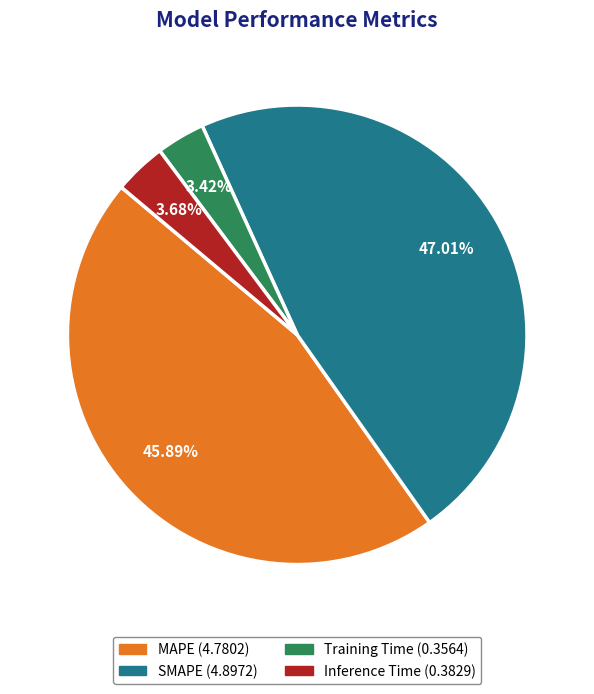

Does any single category account for the majority?

No